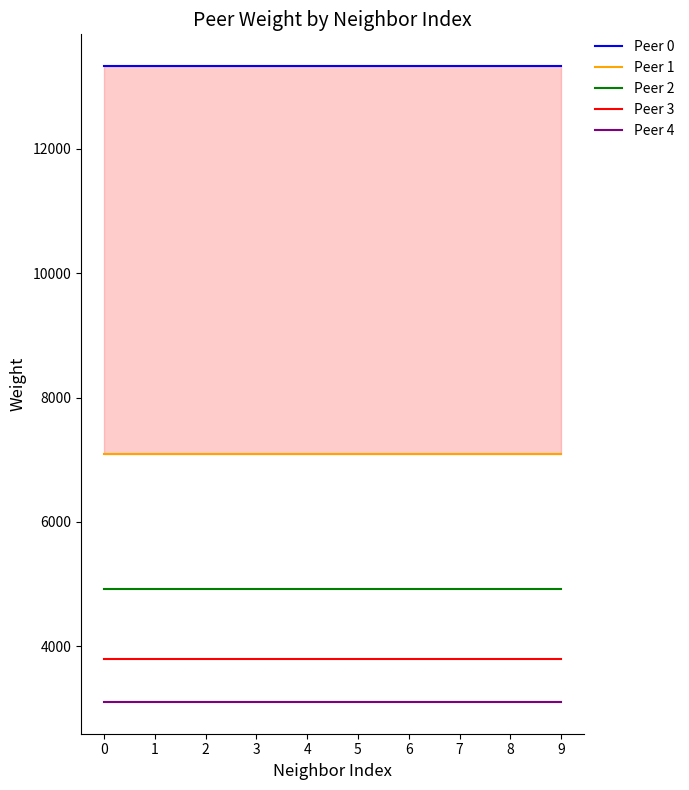

What is the sum of all Peer 3 values?

37980